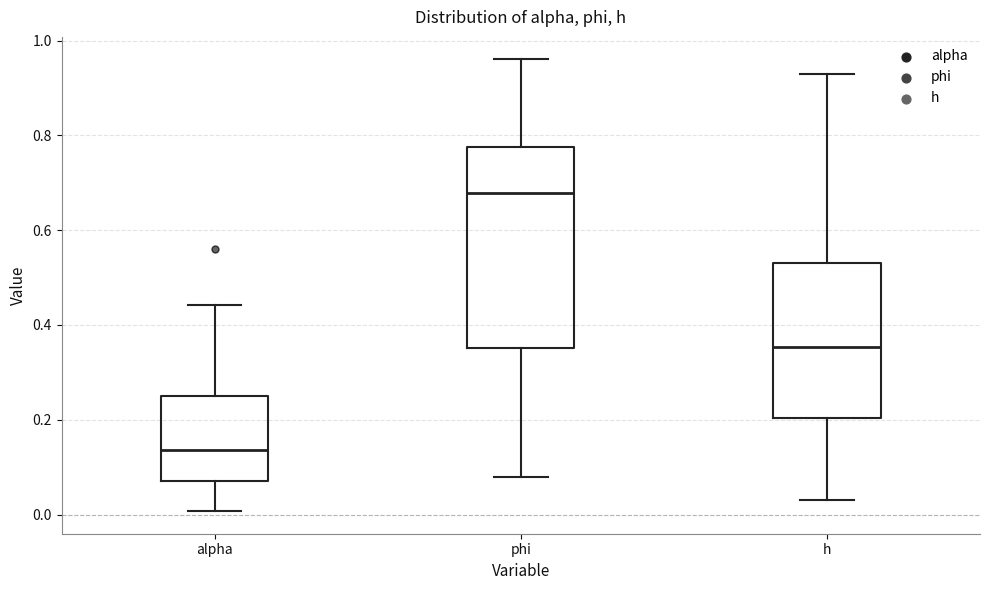

Which box is the tallest, from its lower edge to its upper edge?

phi